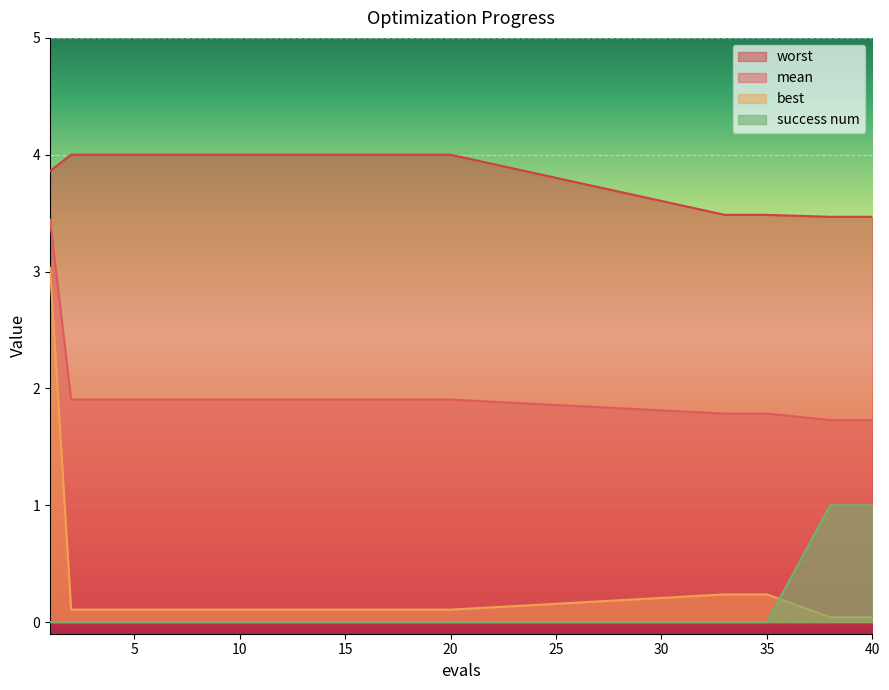

Which series changed the most between 7 and 38?

success num